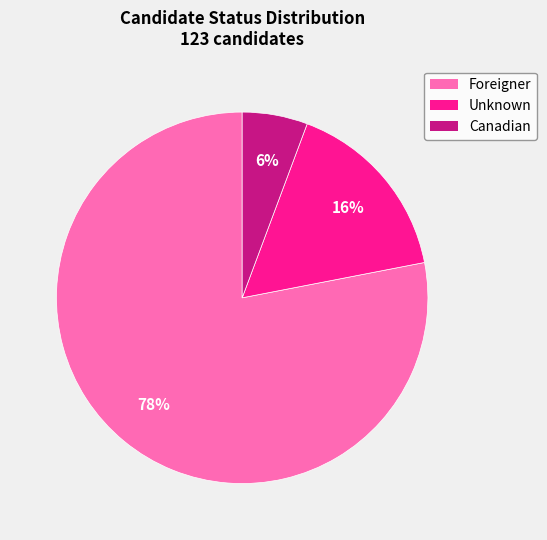

To the nearest percent, what is the average slice percentage?

33%